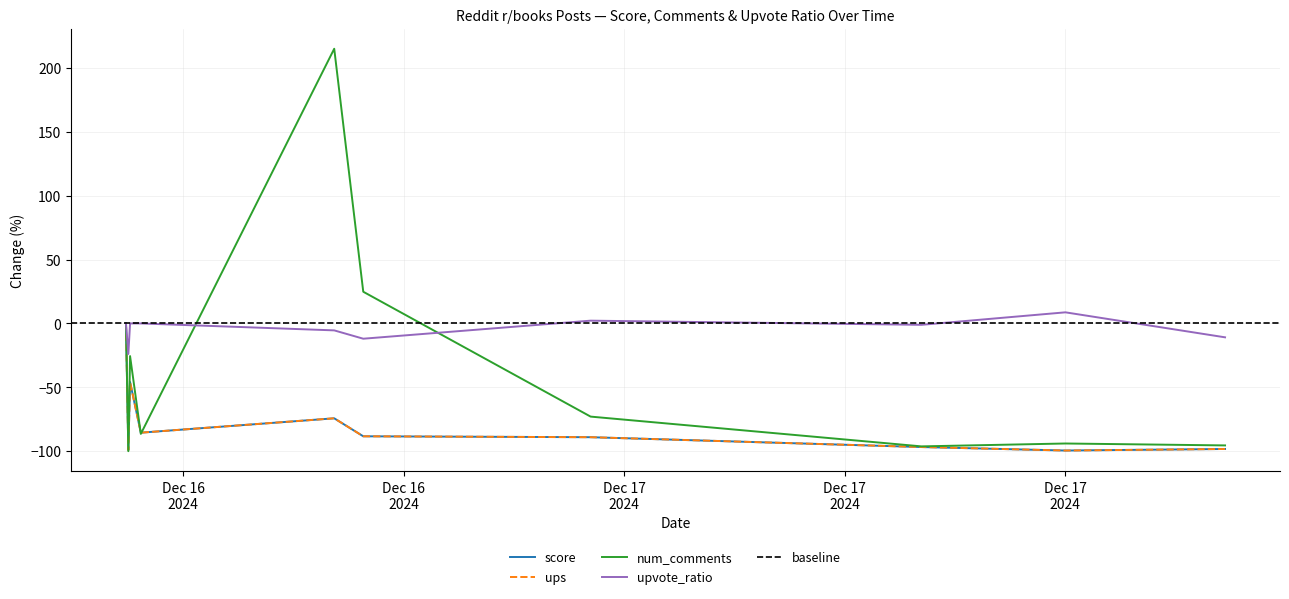

What is the value of the score point at the 10th from the left?

-98.3